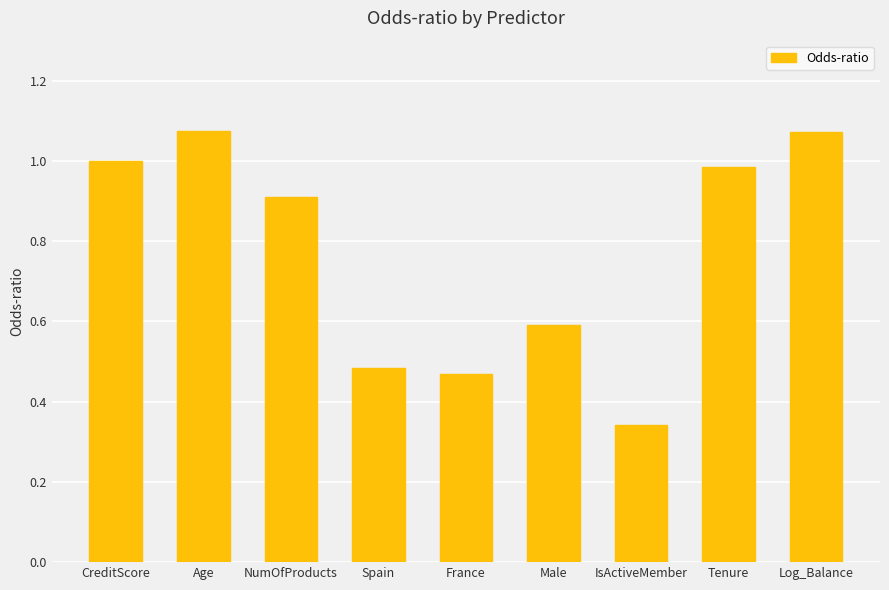

The chart shows a value of 0.5 at Log_Balance. True or false?

False